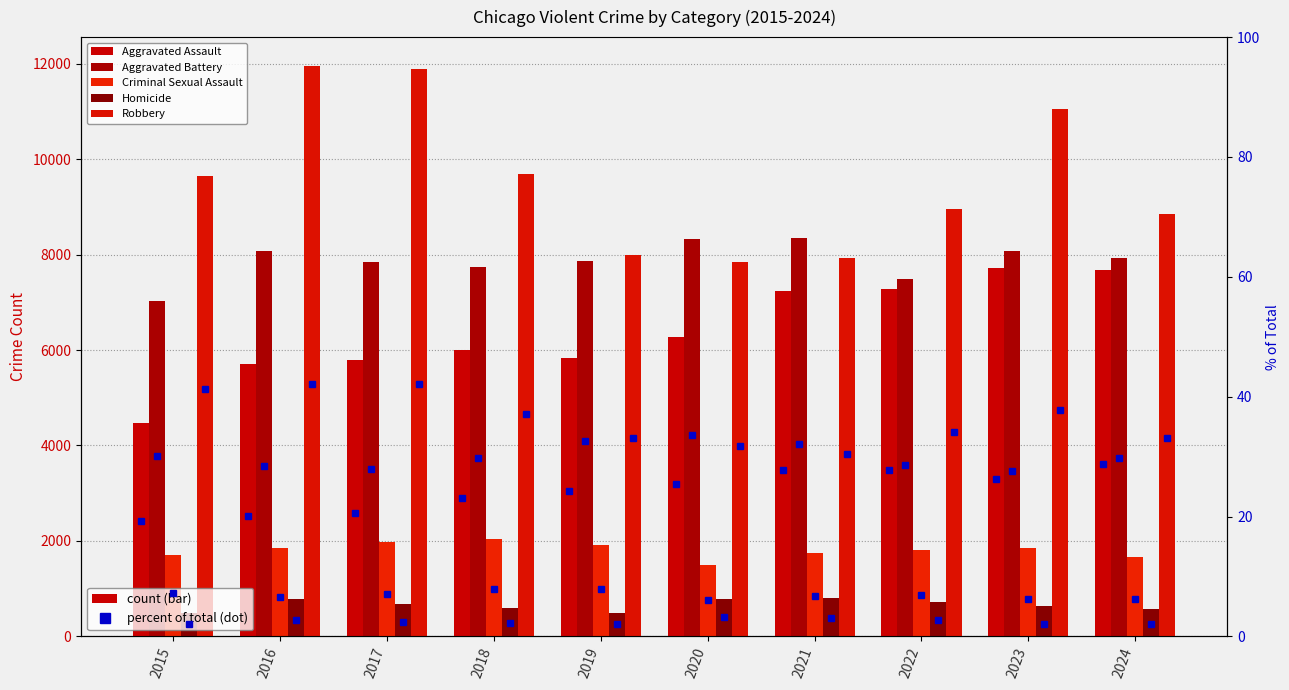

What are all the series names shown in the legend?

Aggravated Assault, Aggravated Battery, Criminal Sexual Assault, Homicide, Robbery